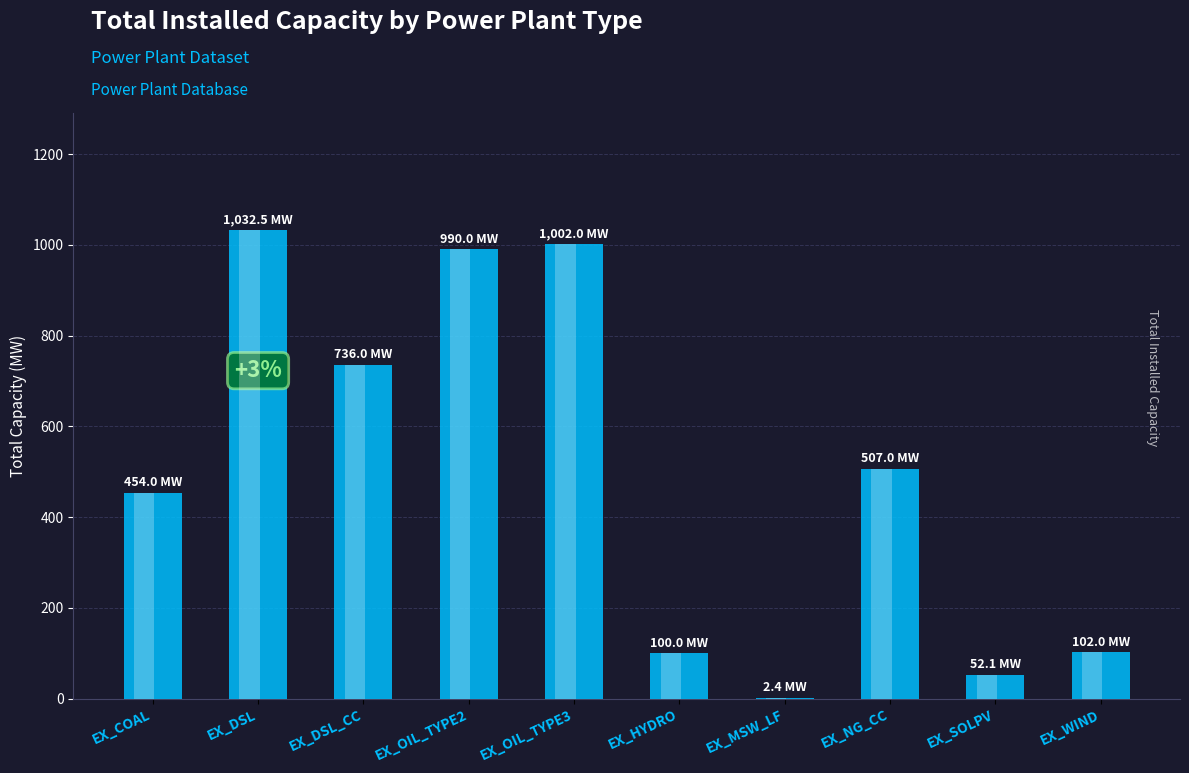

Is it true that the value at EX_COAL is 454.0?

True